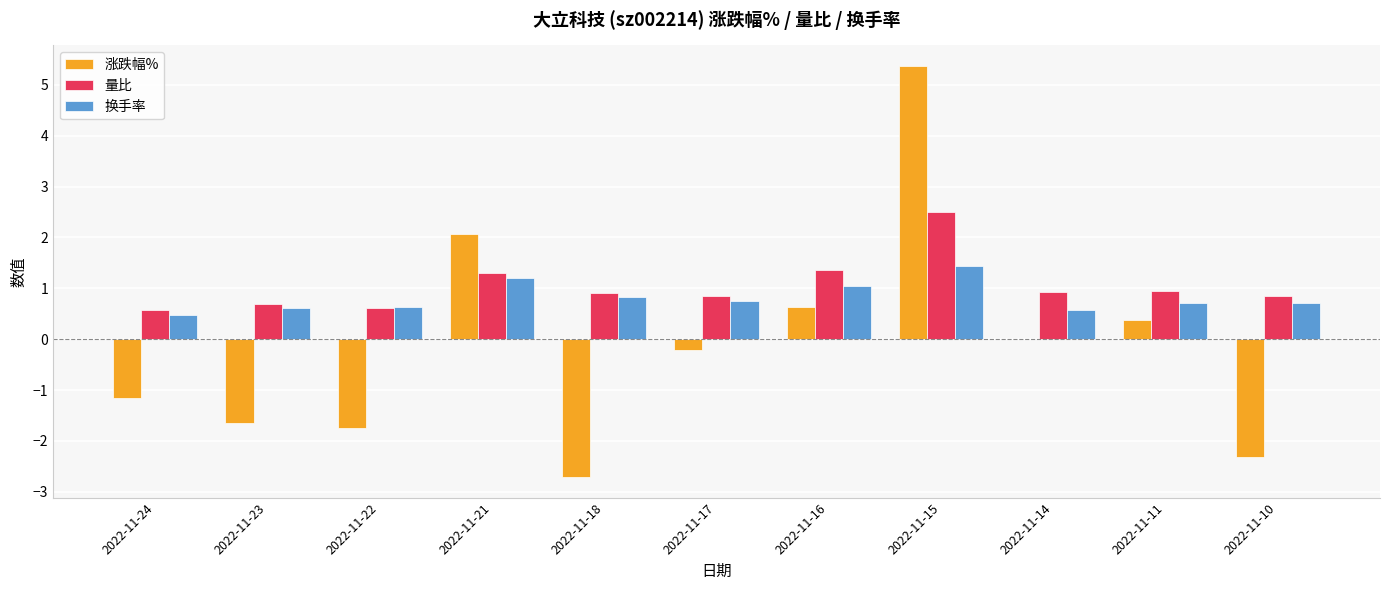

The 量比 series shows 1.0 at 2022-11-23. True or false?

False